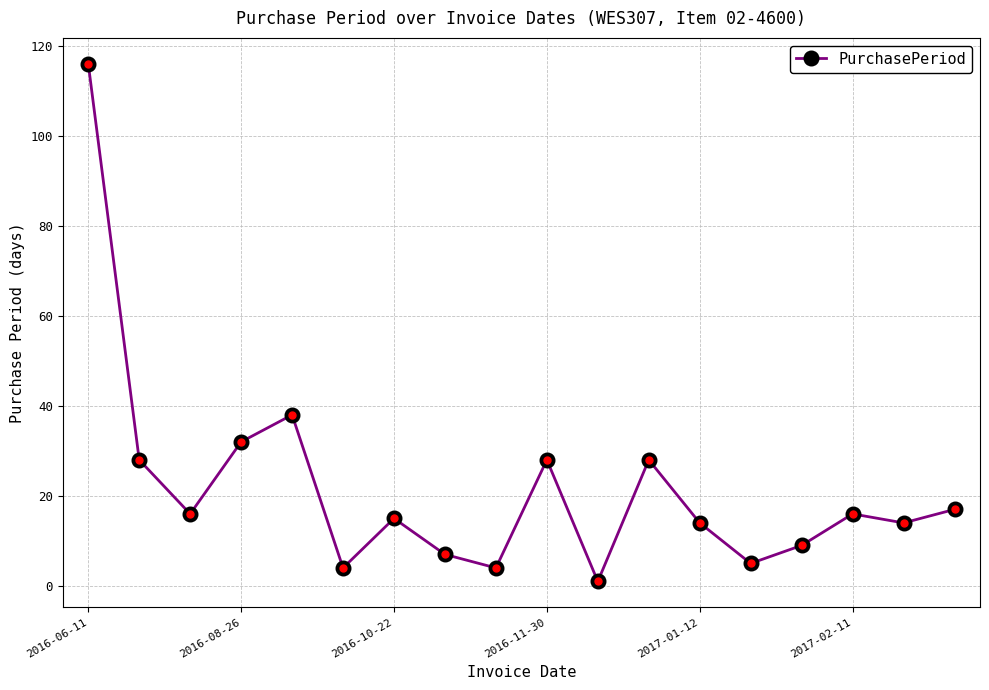

Reading left to right, extract all data points from this chart.

116	28	16	32	38	4	15	7	4	28	1	28	14	5	9	16	14	17